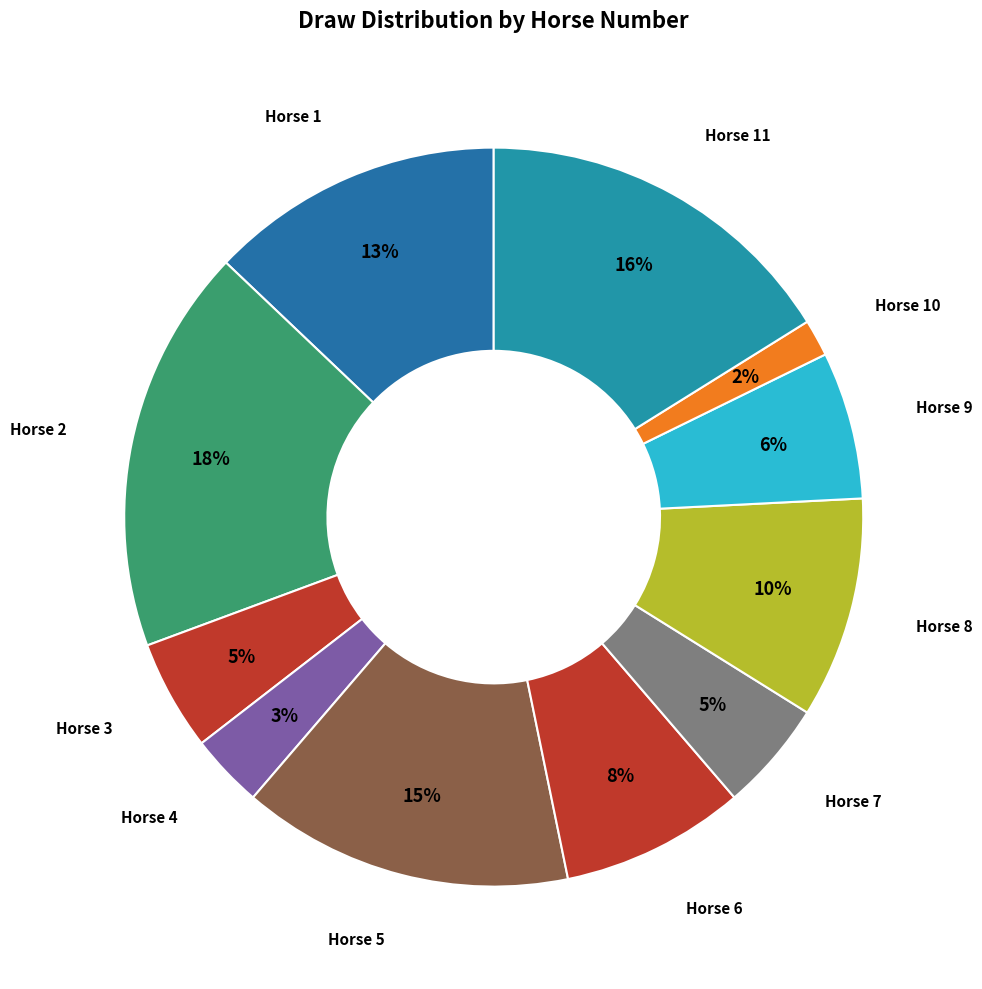

Which has a higher value, Horse 7 or Horse 1?

Horse 1